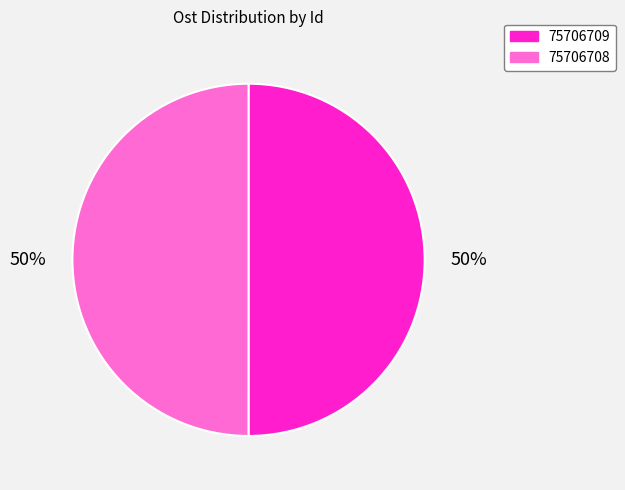

Do 75706709 and 75706708 together represent more than half of the pie?

Yes